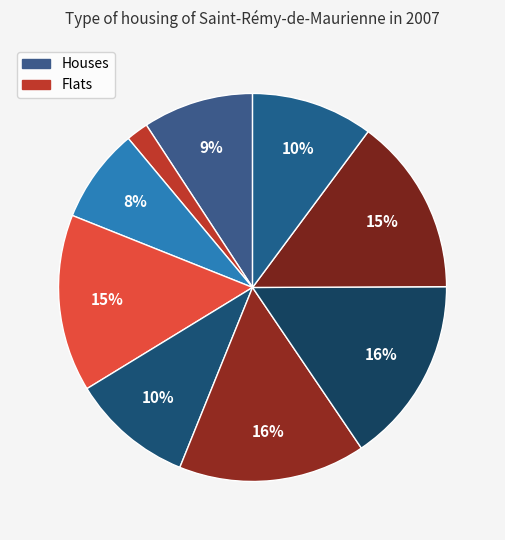

Count the number of slices in the pie.

9